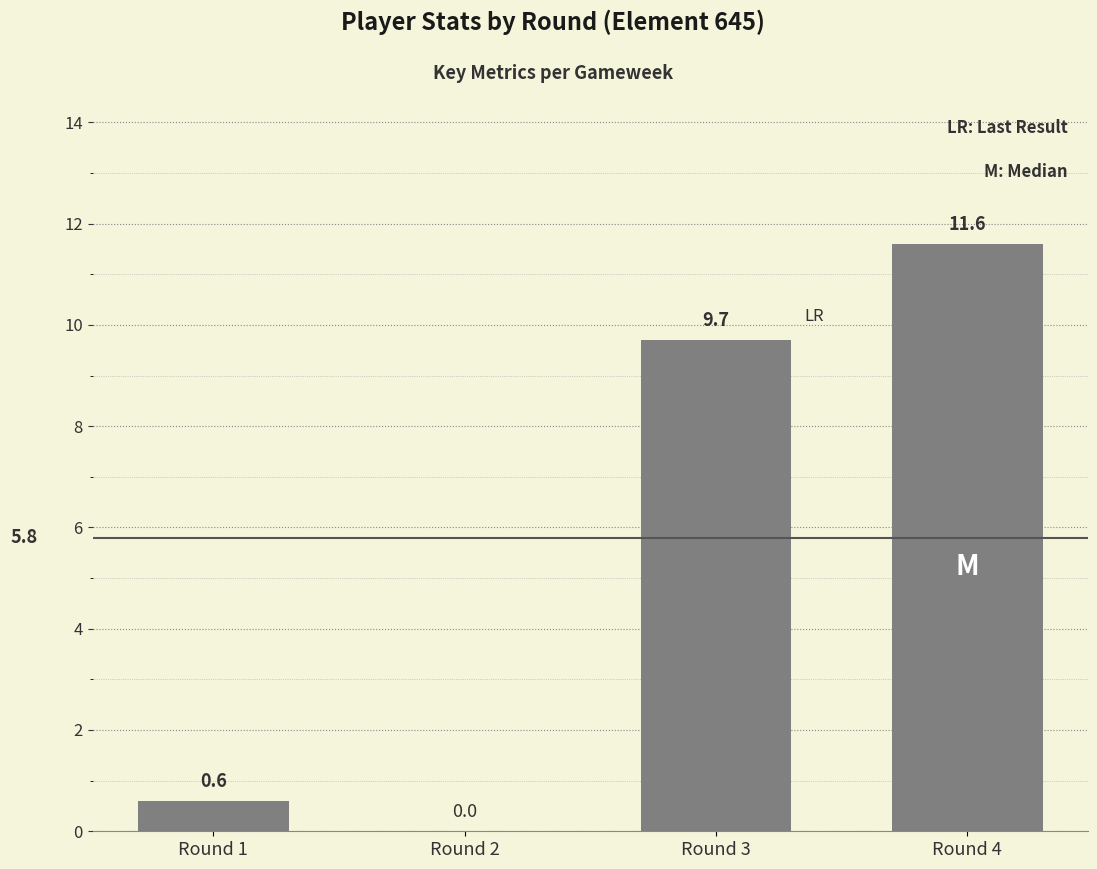

Which label corresponds to the largest value in the chart?

Round 4